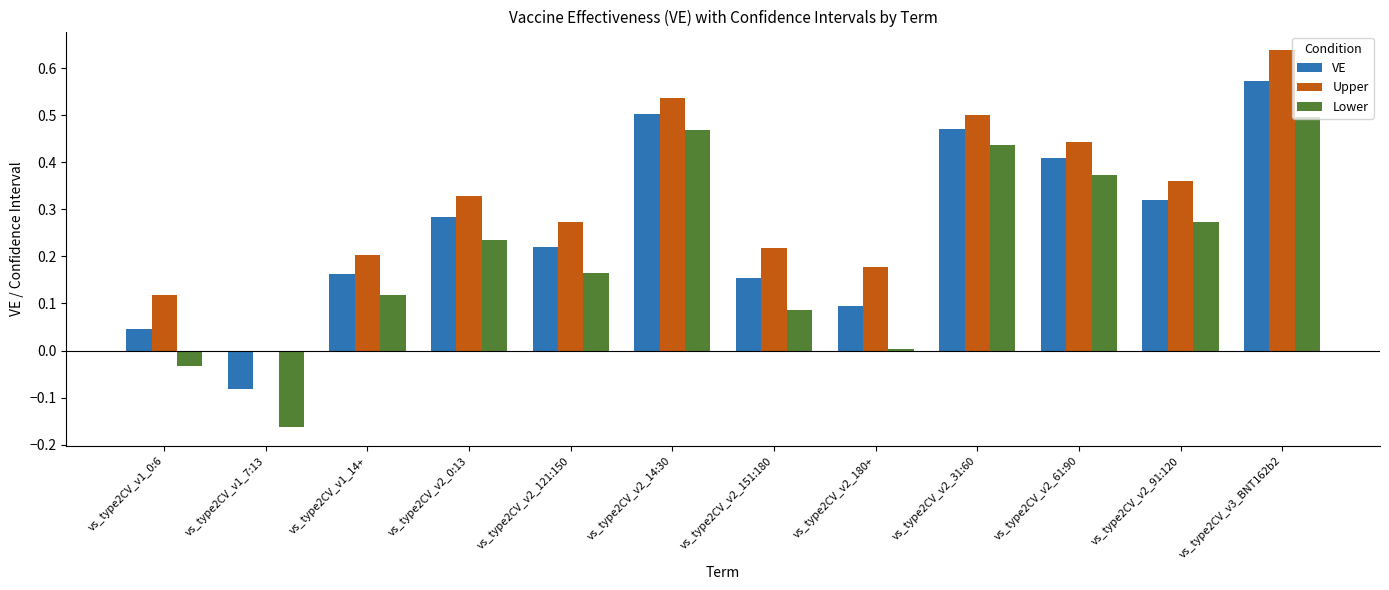

Is the value of Upper at vs_type2CV_v2_61:90 greater than the value of Lower at vs_type2CV_v2_121:150?

Yes